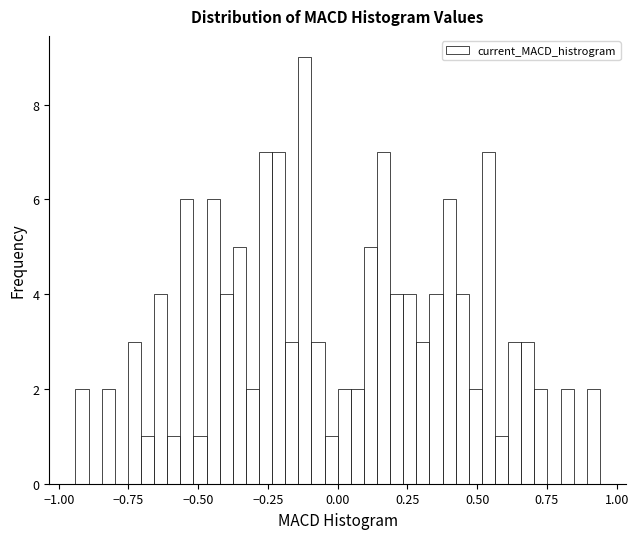

Around what value on the x-axis is the tallest bar? Give the approximate position of its centre, as read against the axis.

-0.10